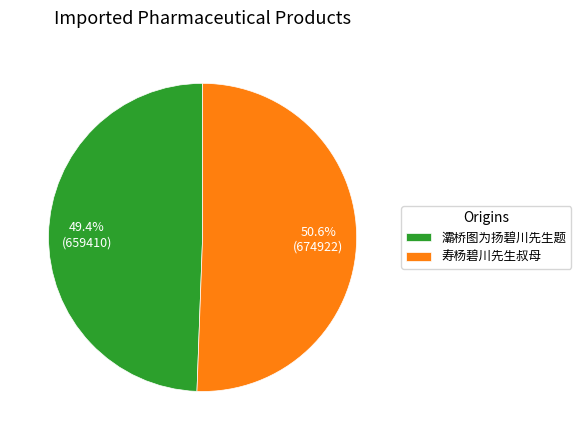

To the nearest percent, what is the difference between the largest and smallest slice percentages?

1%